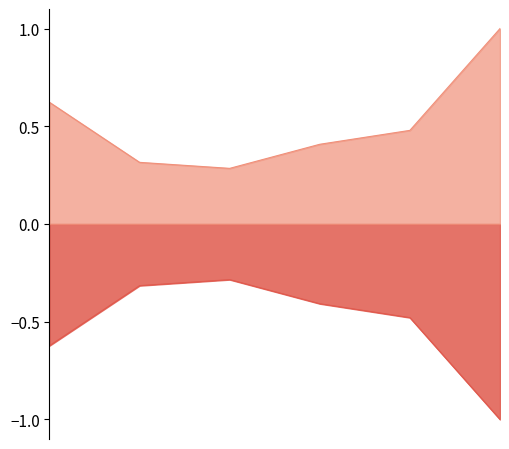

What is the sum of all BR_R values?

-3.1